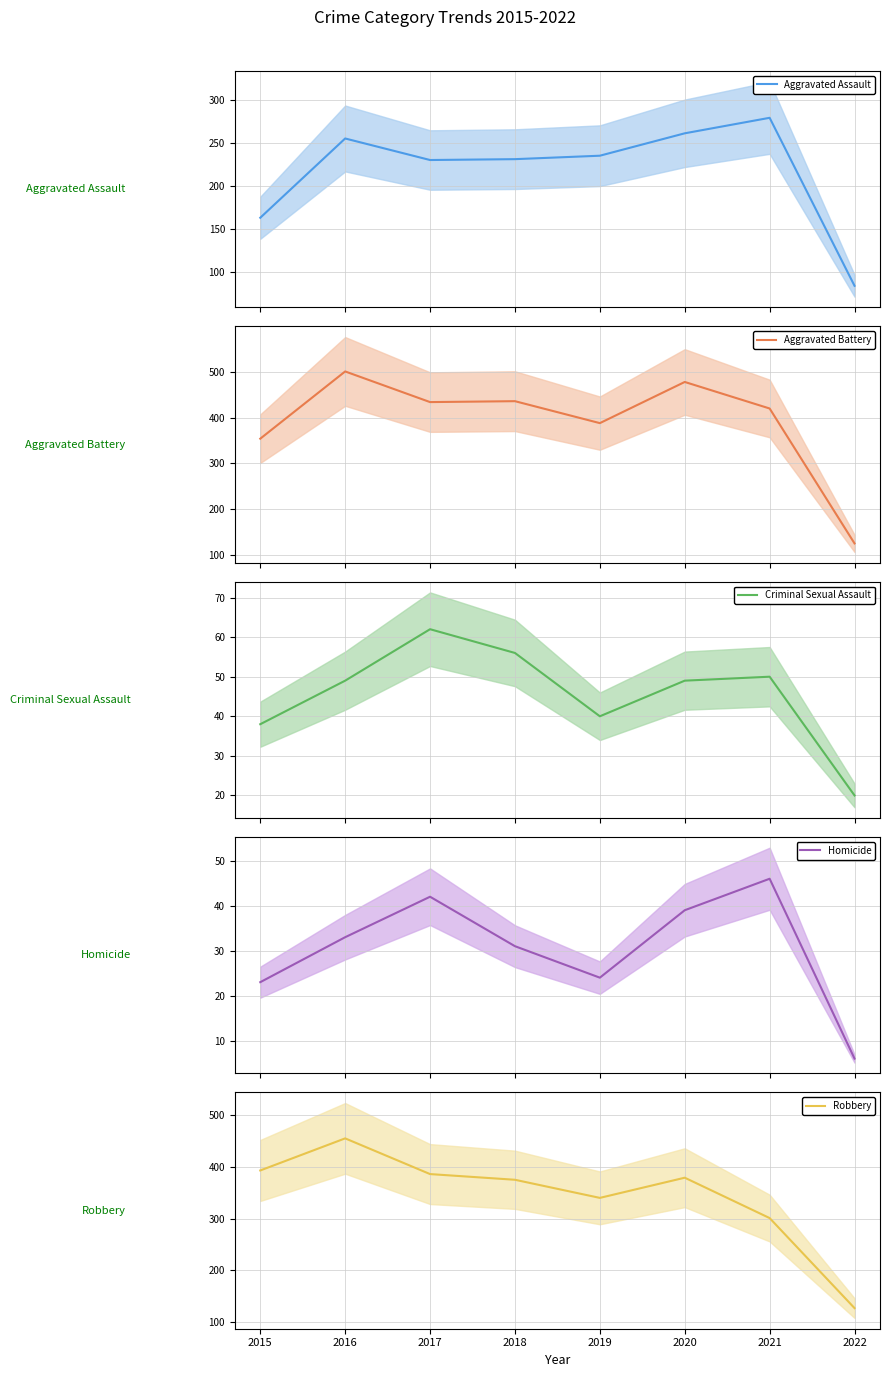

Which series has the largest total across all categories?

Aggravated Battery